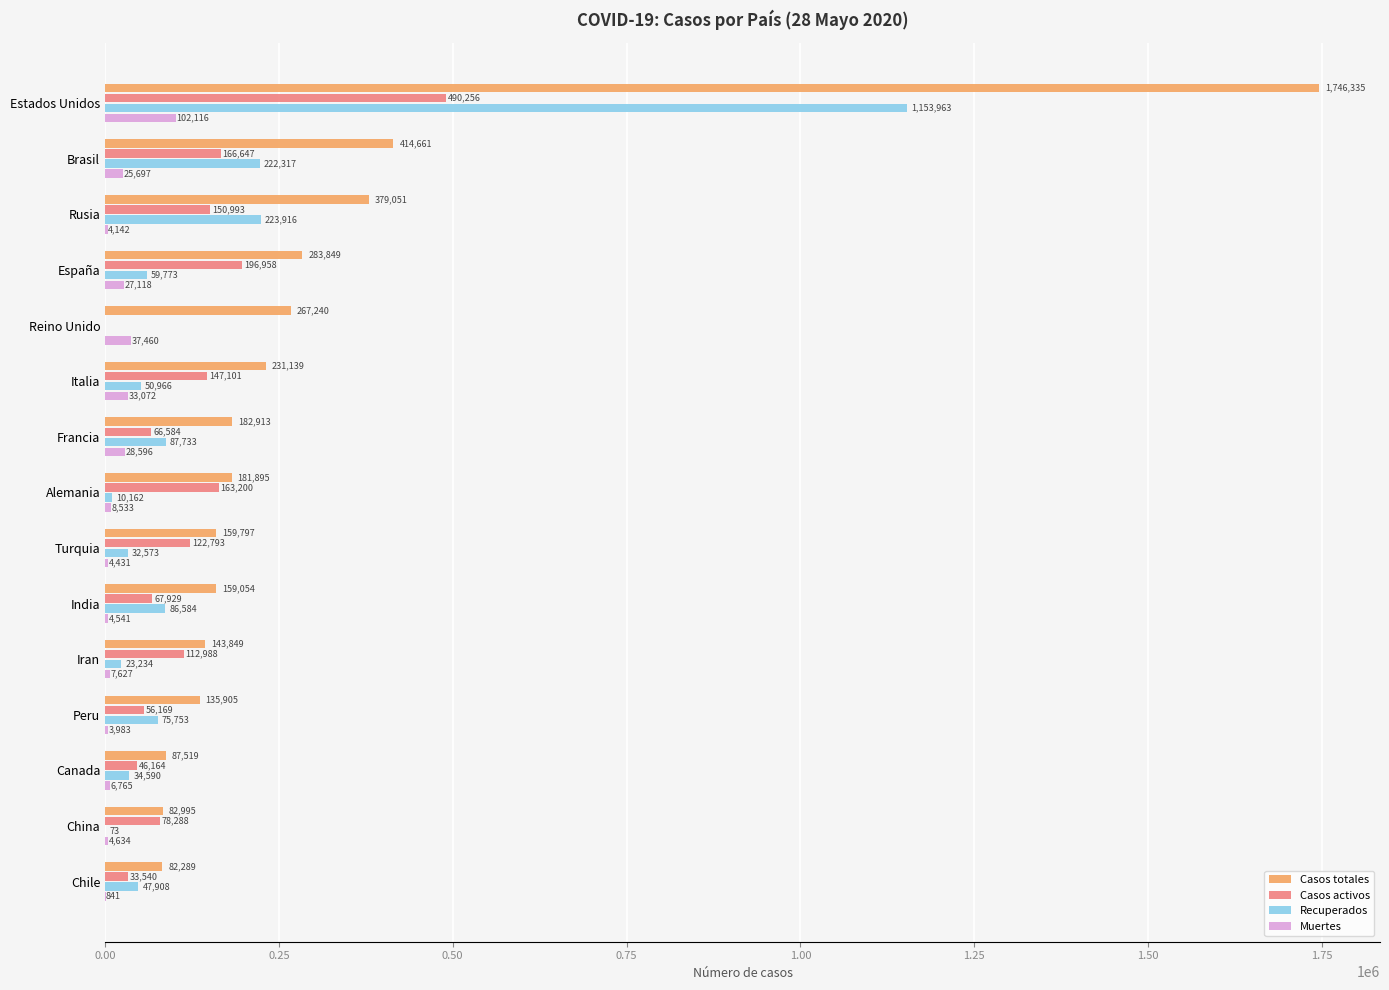

What is the average value of the Recuperados series?

140636